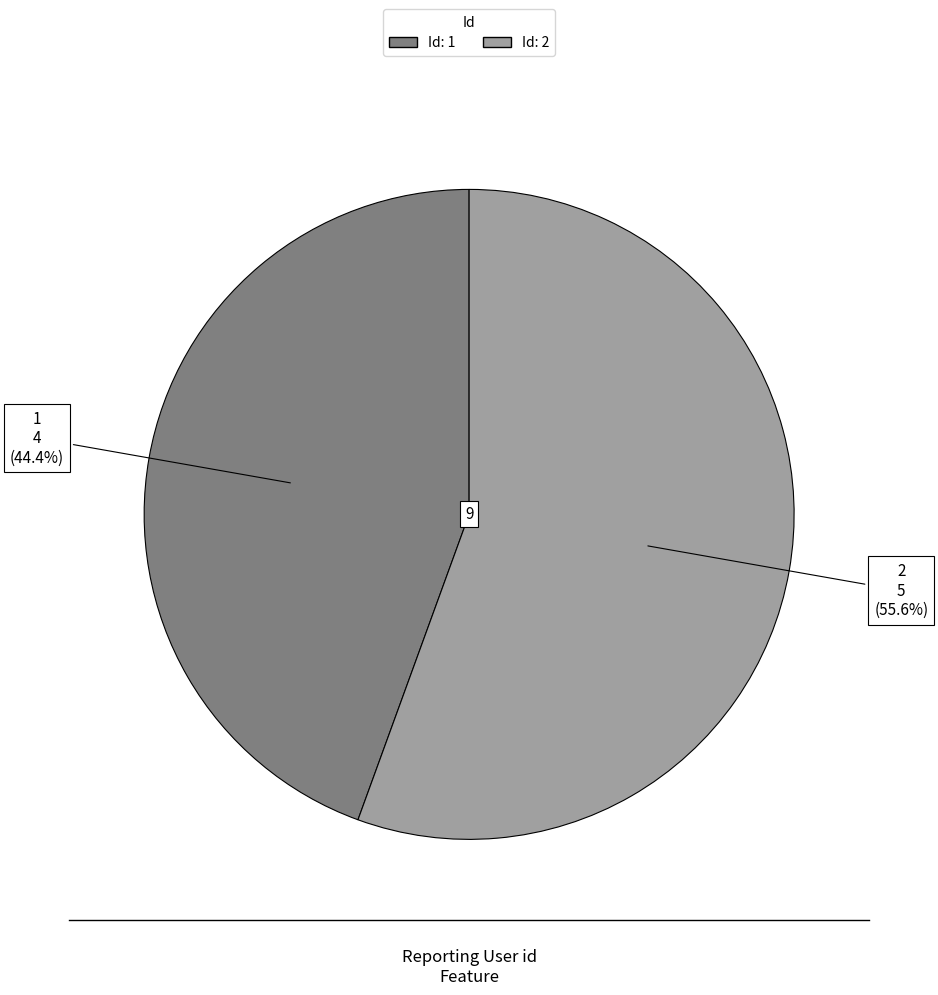

Does any single category account for the majority?

Yes